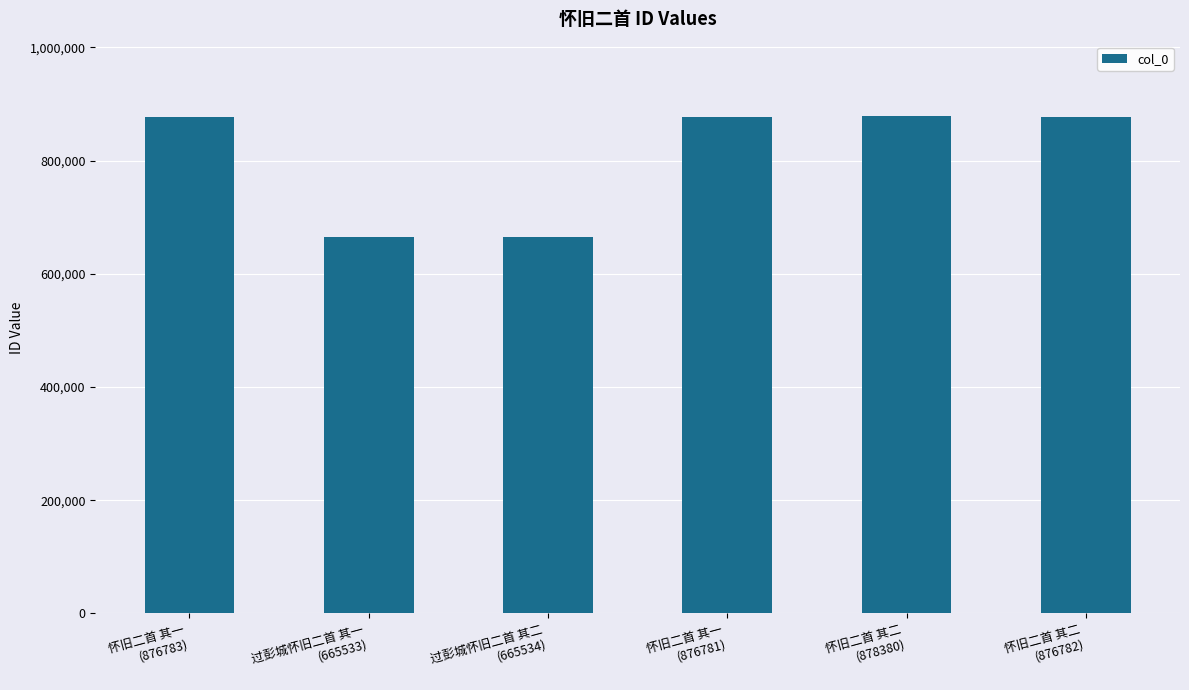

What is the minimum value shown in the chart?

665533